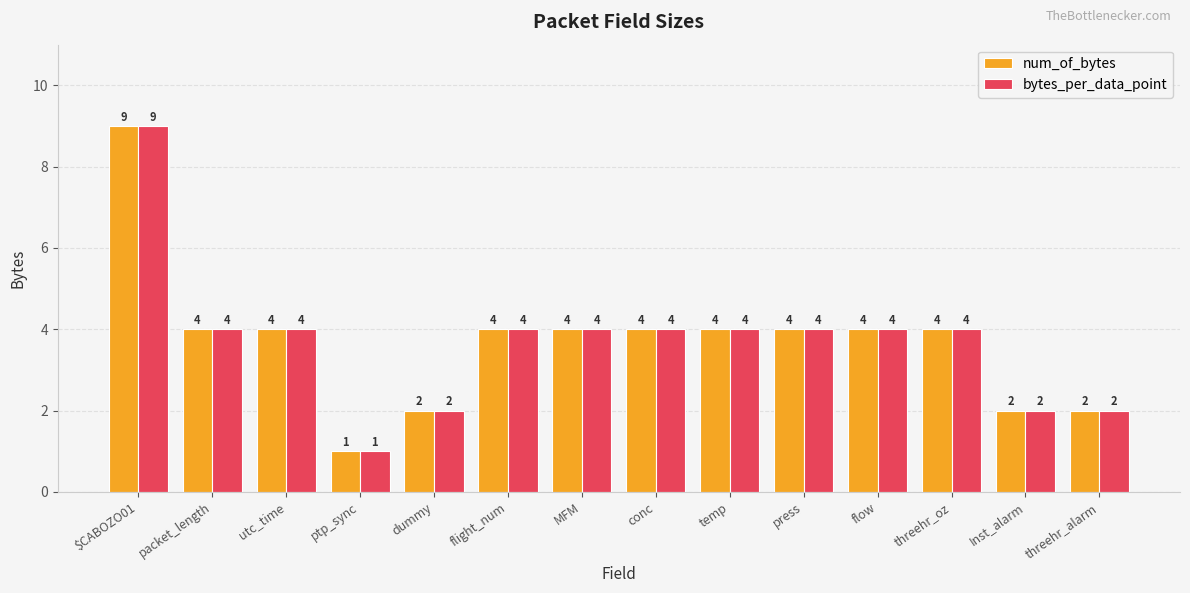

How many values in the bytes_per_data_point series are below 4?

4